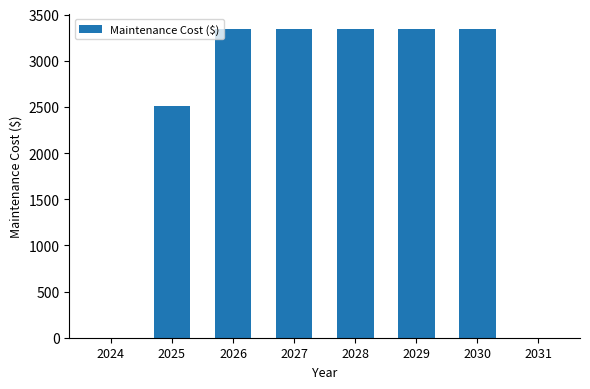

Which has a higher value, 2025 or 2027?

2027